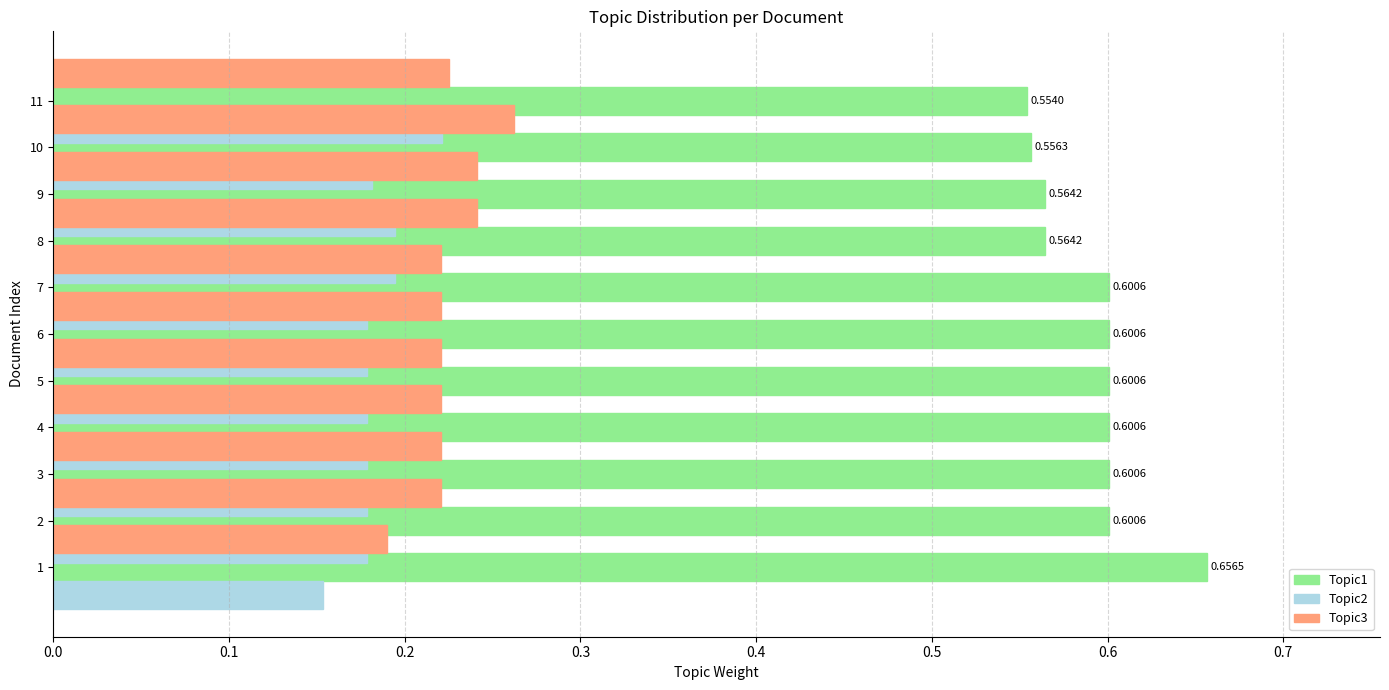

What position from the left is 0.6?

7